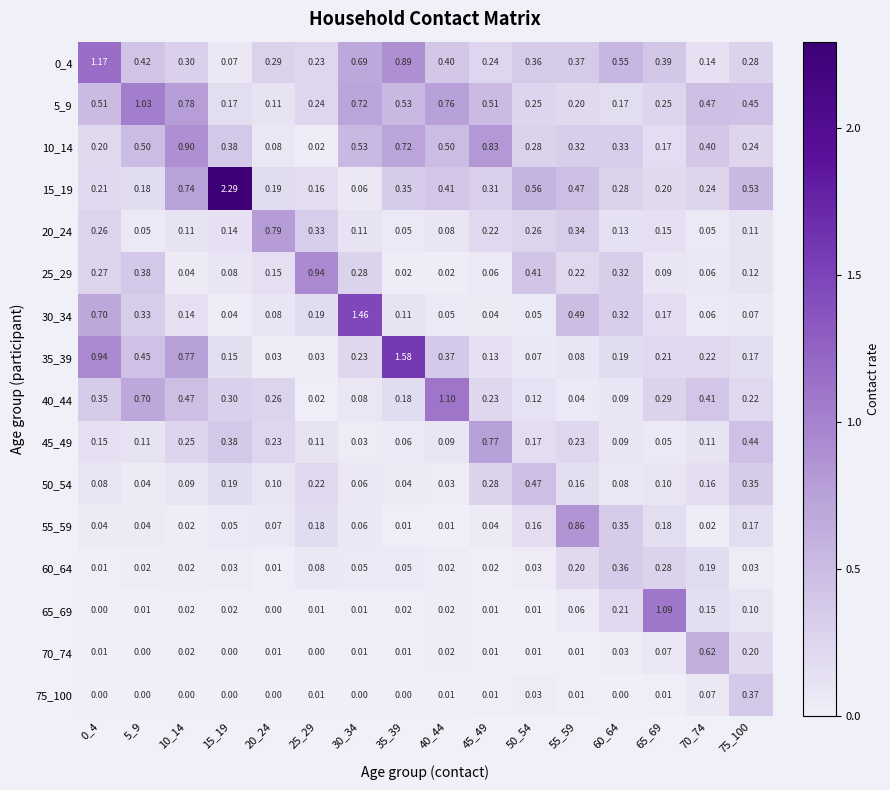

At how many categories does at least one series exceed 0?

16